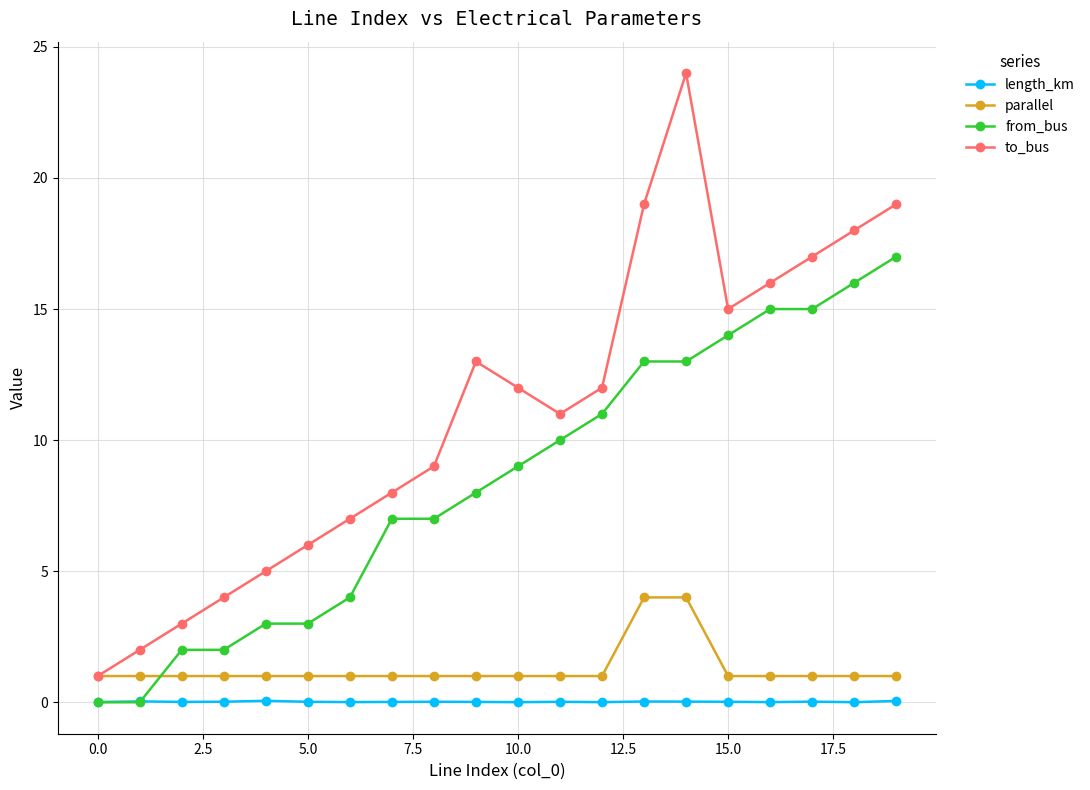

What is the maximum value shown in the chart?

24.0